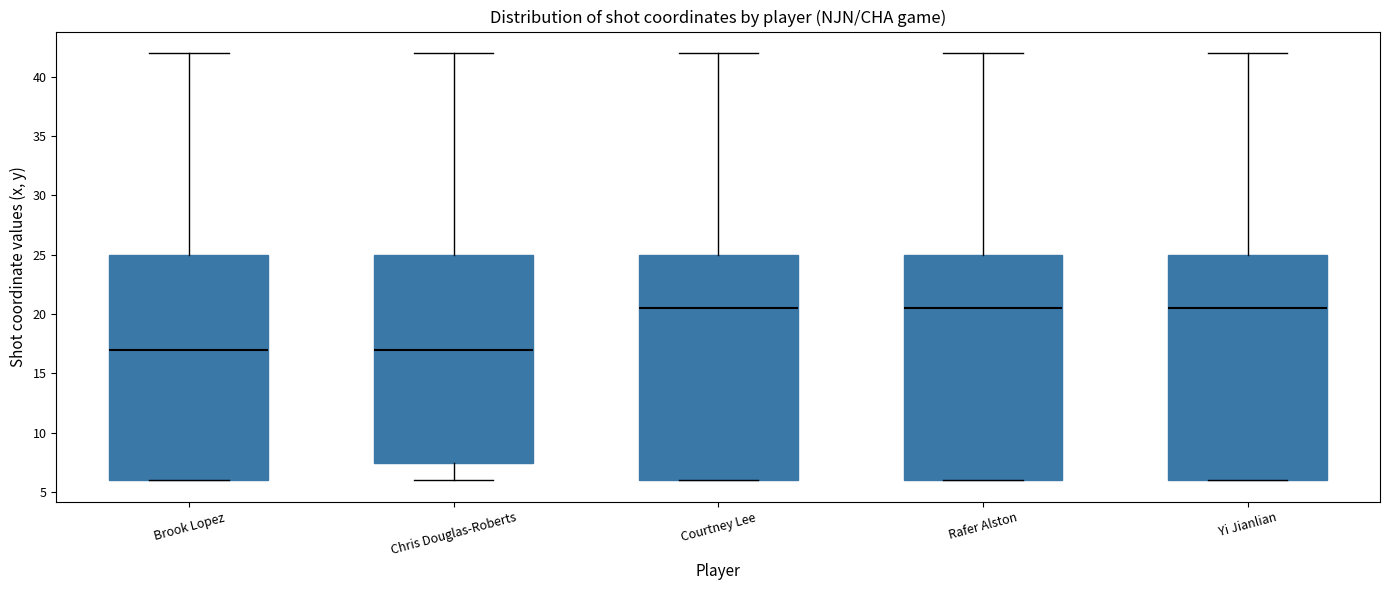

Reading left to right, transcribe this box plot: for each box, give where its median line is, the range the box spans, and where its two whiskers end, as read against the y-axis. The values are not printed on the chart, so give them approximately, as read against the axis.

Brook Lopez: median 17.0, box 6.0 to 25.0, whiskers 6.0 to 42.0
Chris Douglas-Roberts: median 17.0, box 7.5 to 25.0, whiskers 6.0 to 42.0
Courtney Lee: median 20.5, box 6.0 to 25.0, whiskers 6.0 to 42.0
Rafer Alston: median 20.5, box 6.0 to 25.0, whiskers 6.0 to 42.0
Yi Jianlian: median 20.5, box 6.0 to 25.0, whiskers 6.0 to 42.0